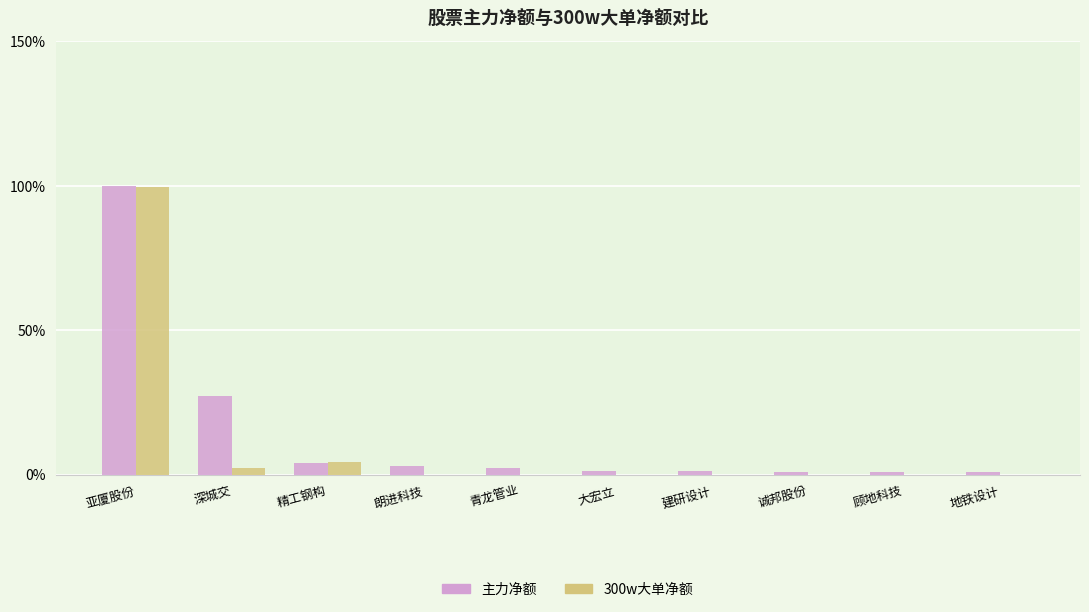

At which label does 主力净额 first exceed 2?

亚厦股份